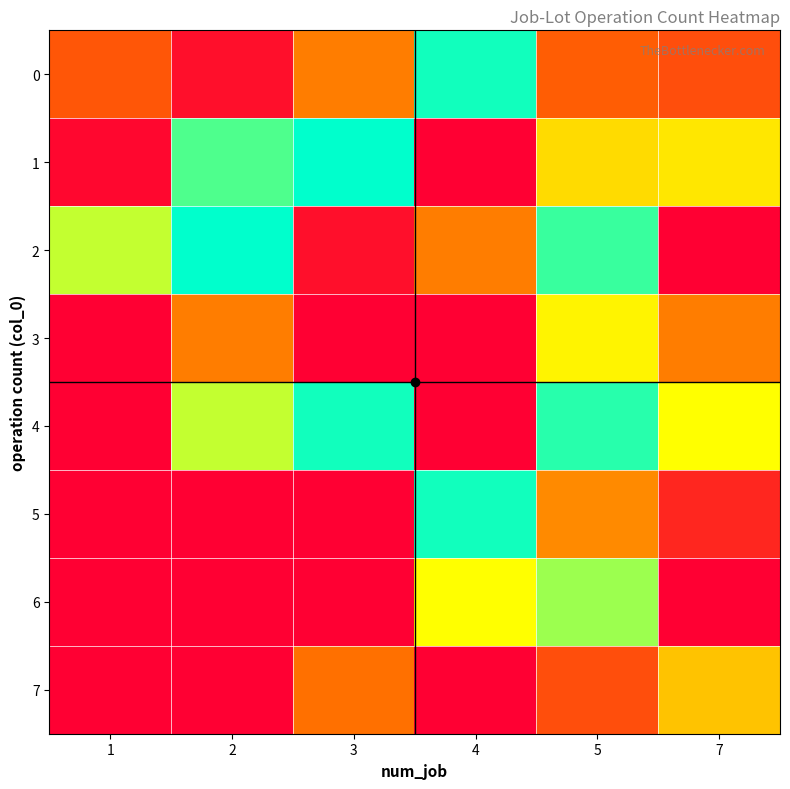

Reading left to right, list all the values displayed in this chart.

0: 1=11	2=2	3=15	4=38	5=12	7=10
1: 1=1	2=35	3=39	4=0	5=23	7=24
2: 1=29	2=39	3=2	4=15	5=36	7=0
3: 1=0	2=15	3=0	4=0	5=25	7=15
4: 1=0	2=29	3=38	4=0	5=37	7=26
5: 1=0	2=0	3=0	4=38	5=16	7=5
6: 1=0	2=0	3=0	4=26	5=31	7=0
7: 1=0	2=0	3=14	4=0	5=10	7=21